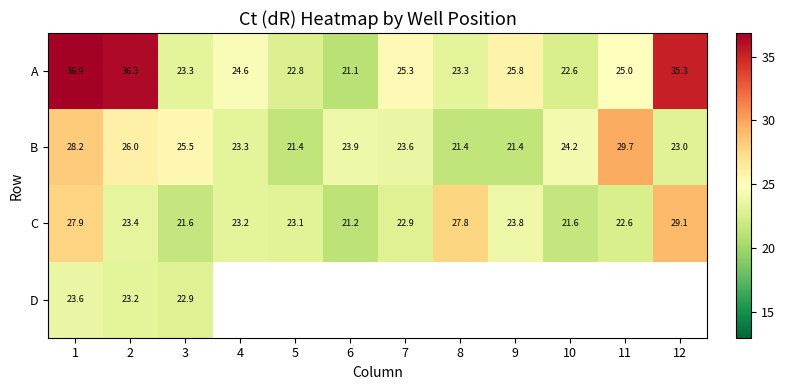

Is it true that B equals 25.5 at 3?

True